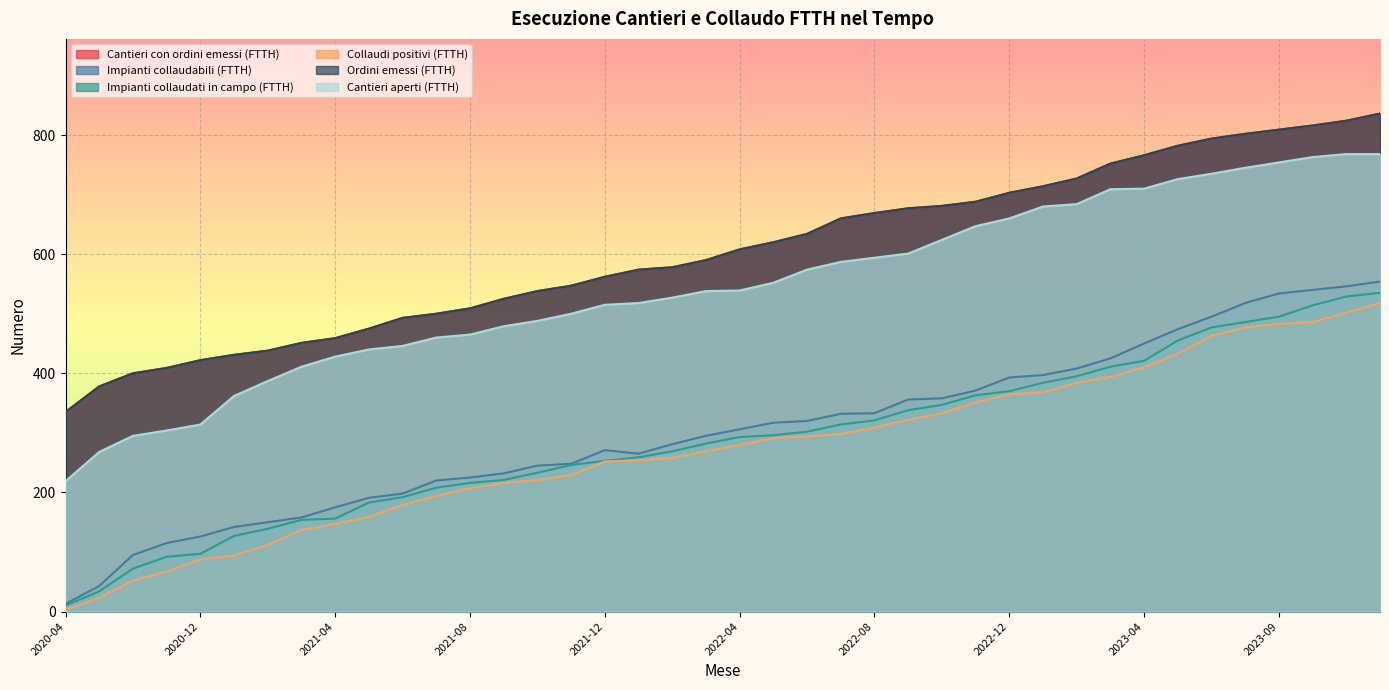

The Cantieri con ordini emessi (FTTH) series shows 782 at 2023-05-31. True or false?

True